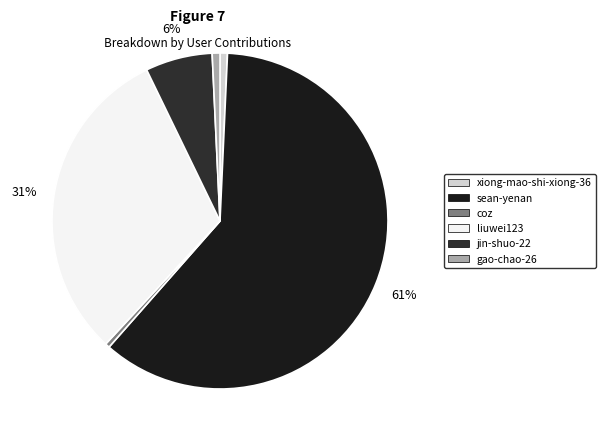

Count the number of slices in the pie.

6